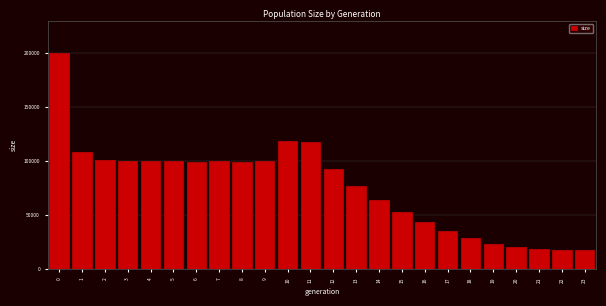

Is it true that the value at 22 is 32430?

False